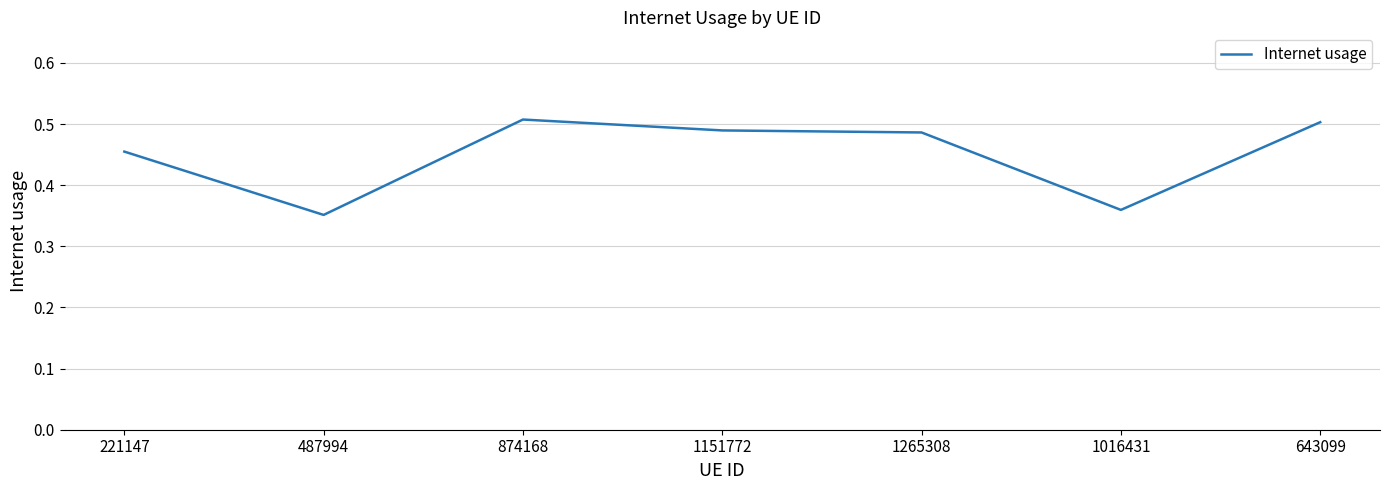

How many values are between 0 and 1?

7